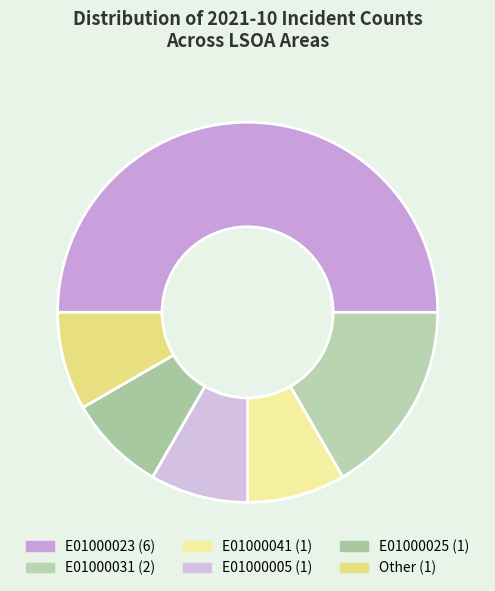

Count the number of slices in the pie.

6